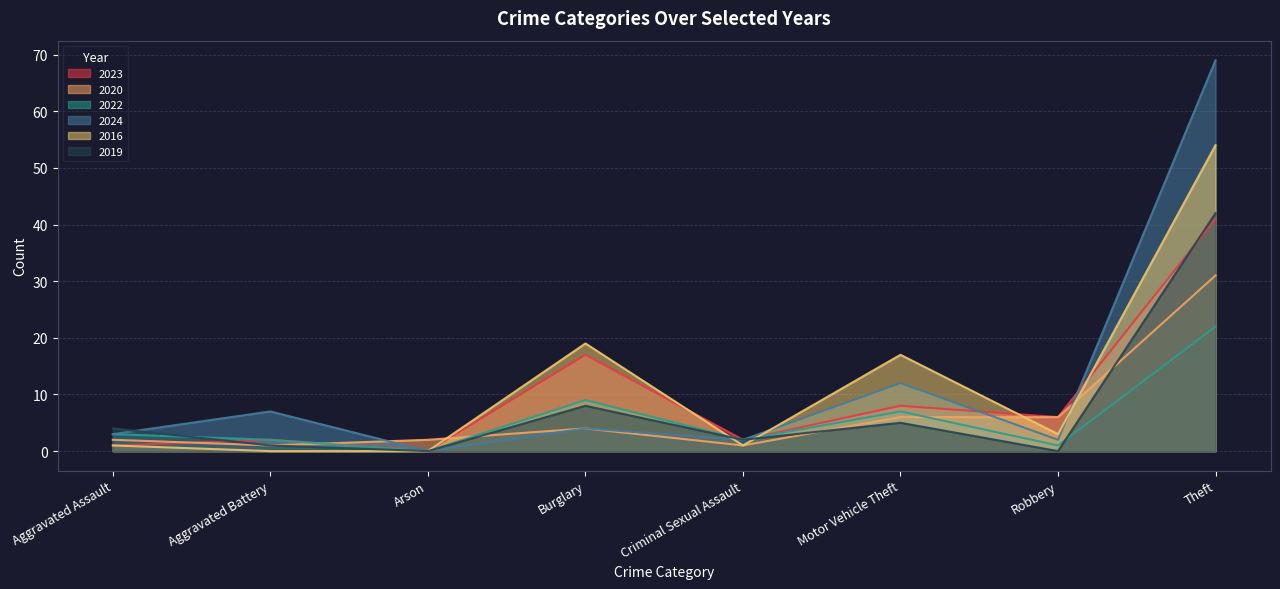

At which category does 2019 reach its first local valley?

Arson